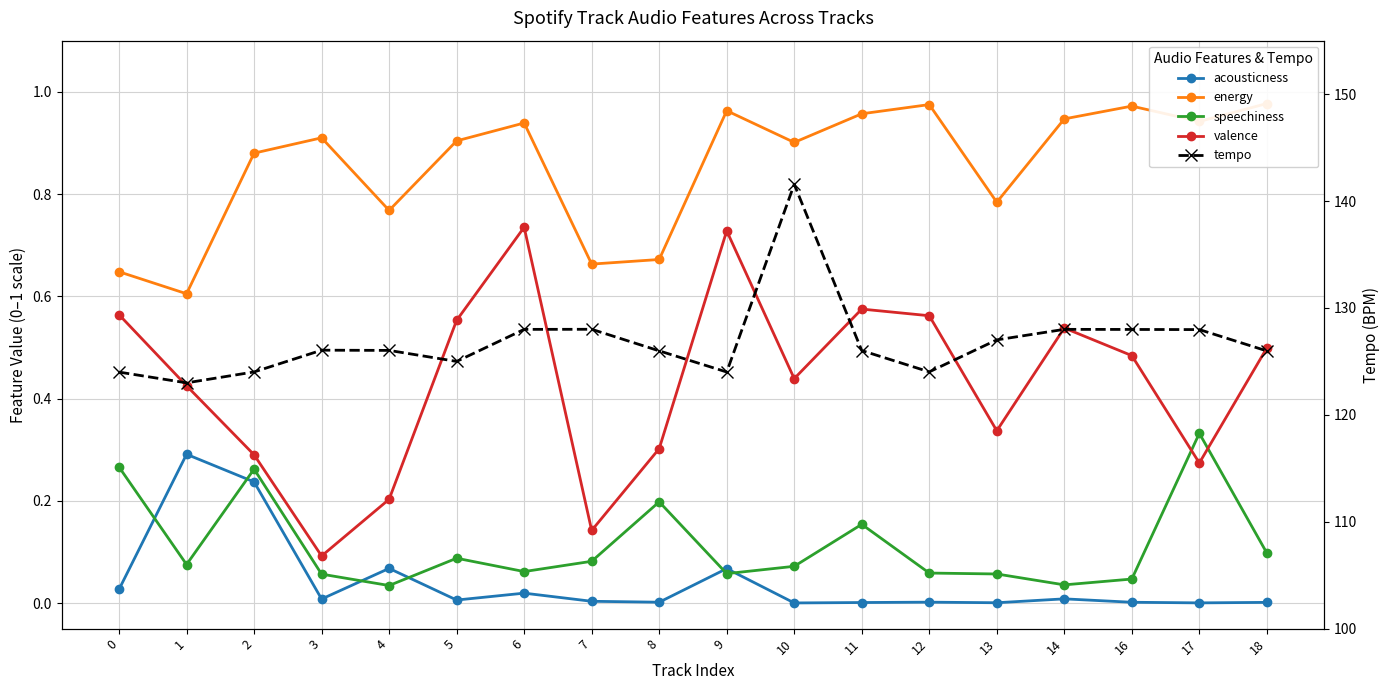

The value of tempo at 13 is 30.1. True or false?

False